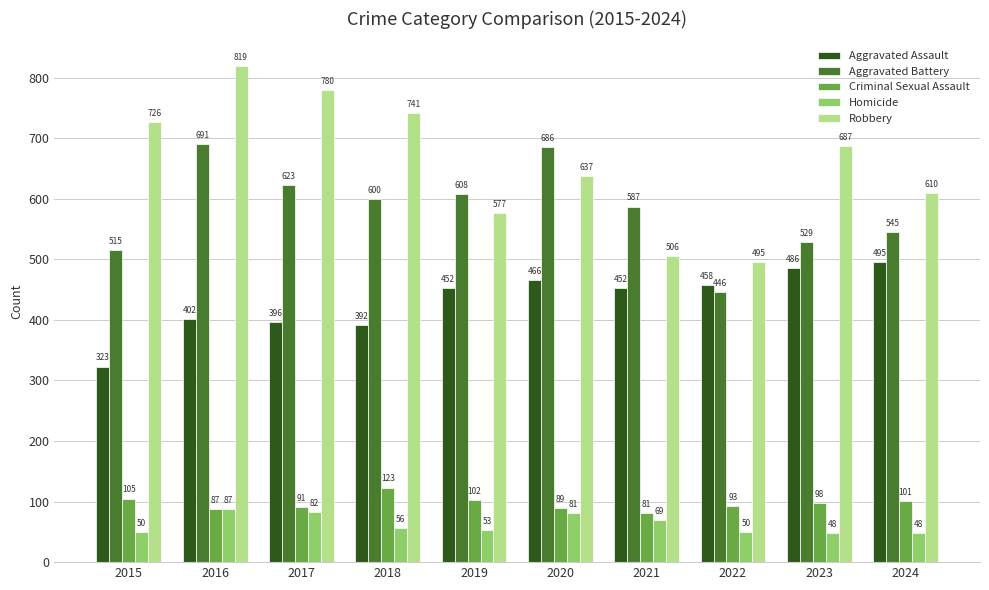

Is the value of Criminal Sexual Assault at 2020 greater than the value of Aggravated Assault at 2015?

No